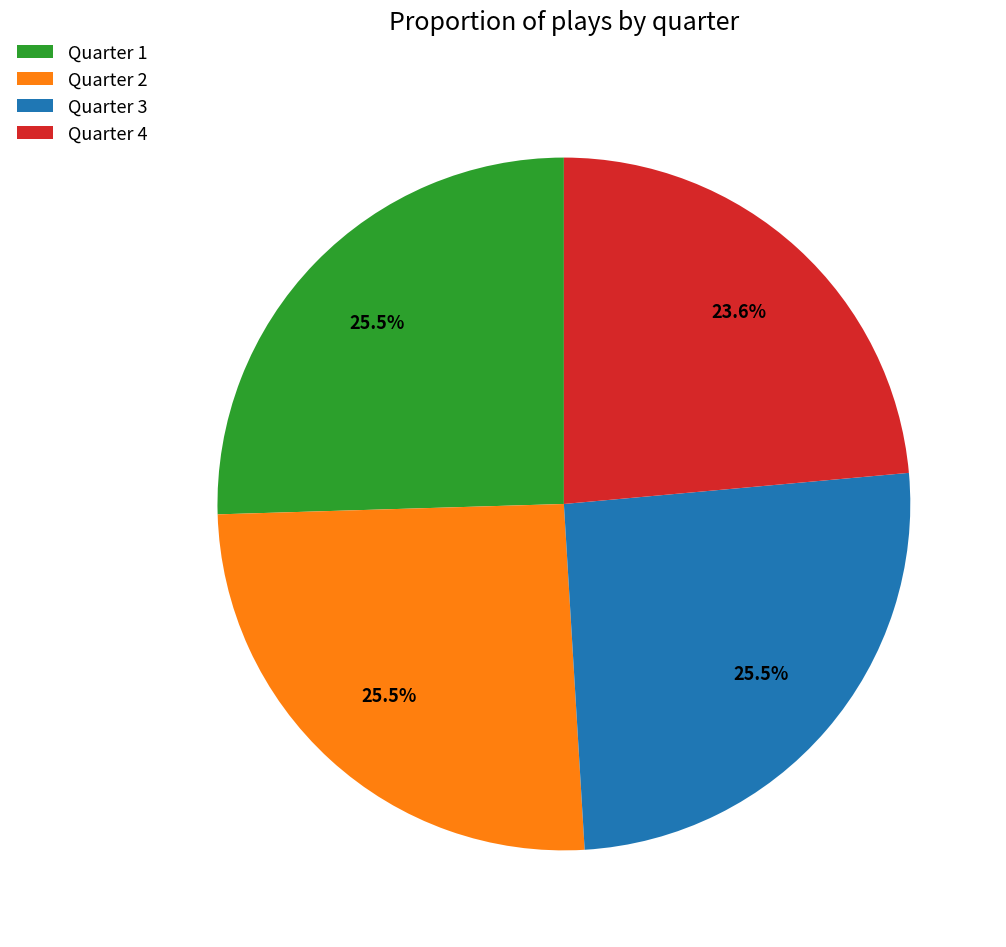

What is the ratio of the value at Quarter 1 to the value at Quarter 3?

1.0